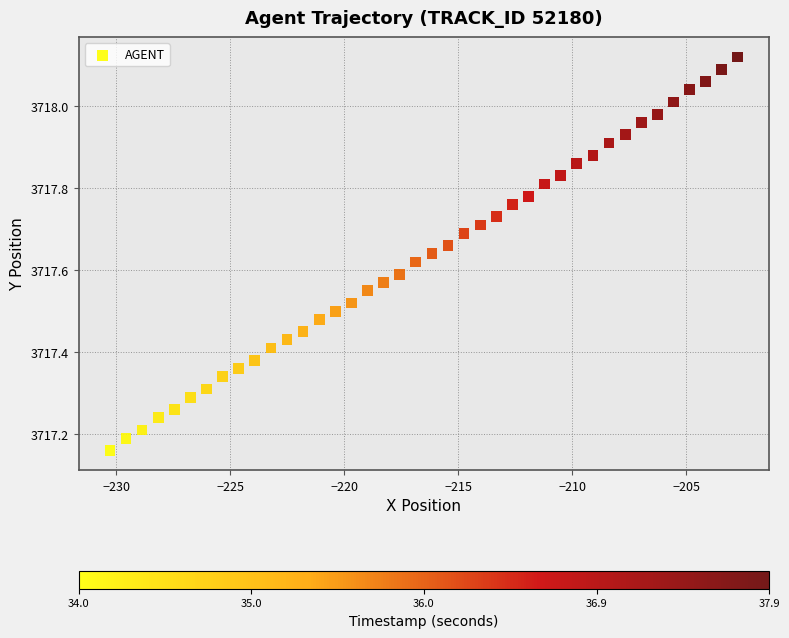

What is the range of Y values (max minus min)?

1.0